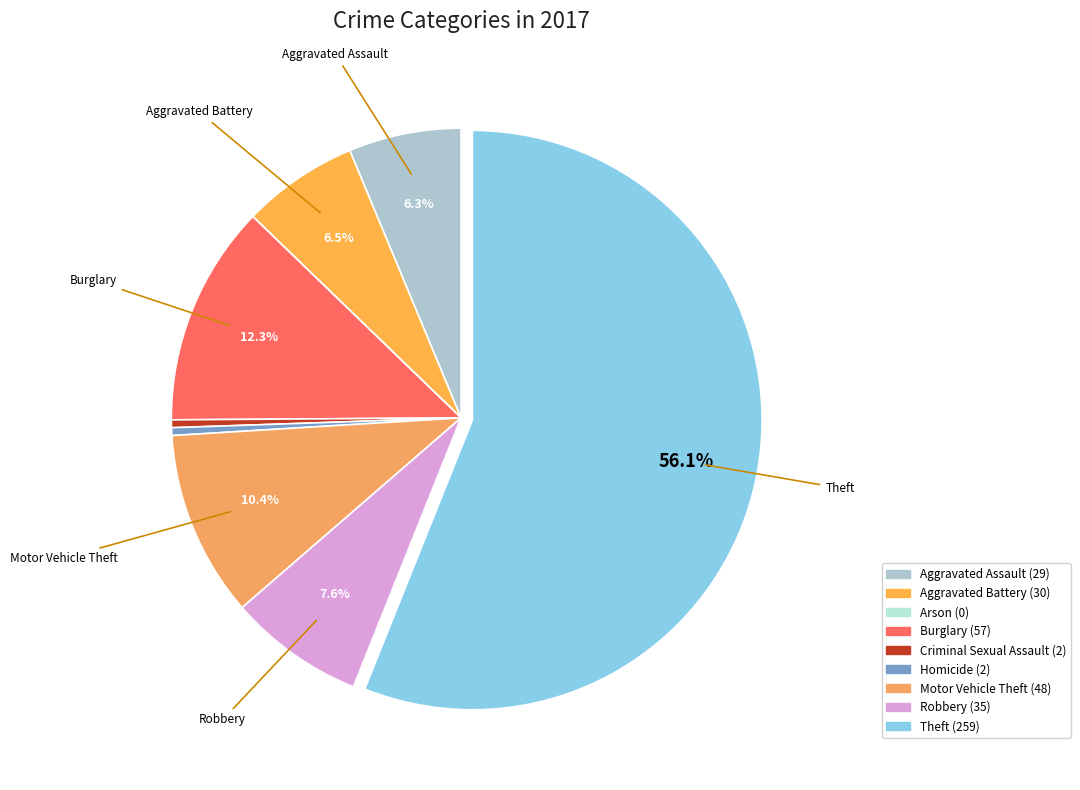

Combined, do Theft and Robbery account for over 50%?

Yes